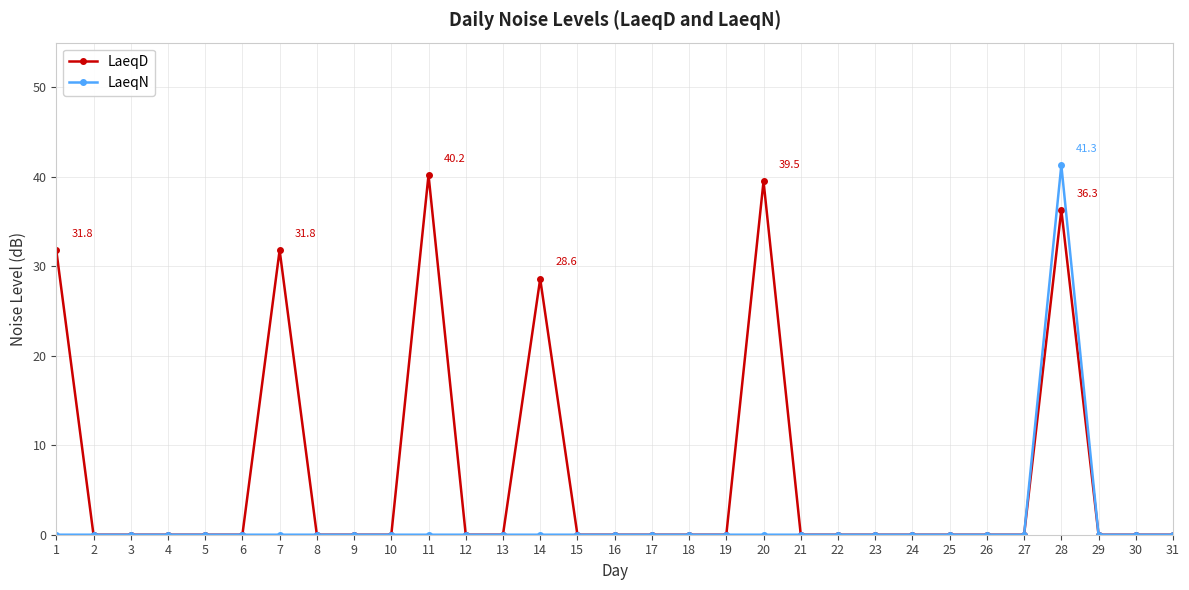

What is the difference between the second highest and minimum values in the LaeqD series?

39.5